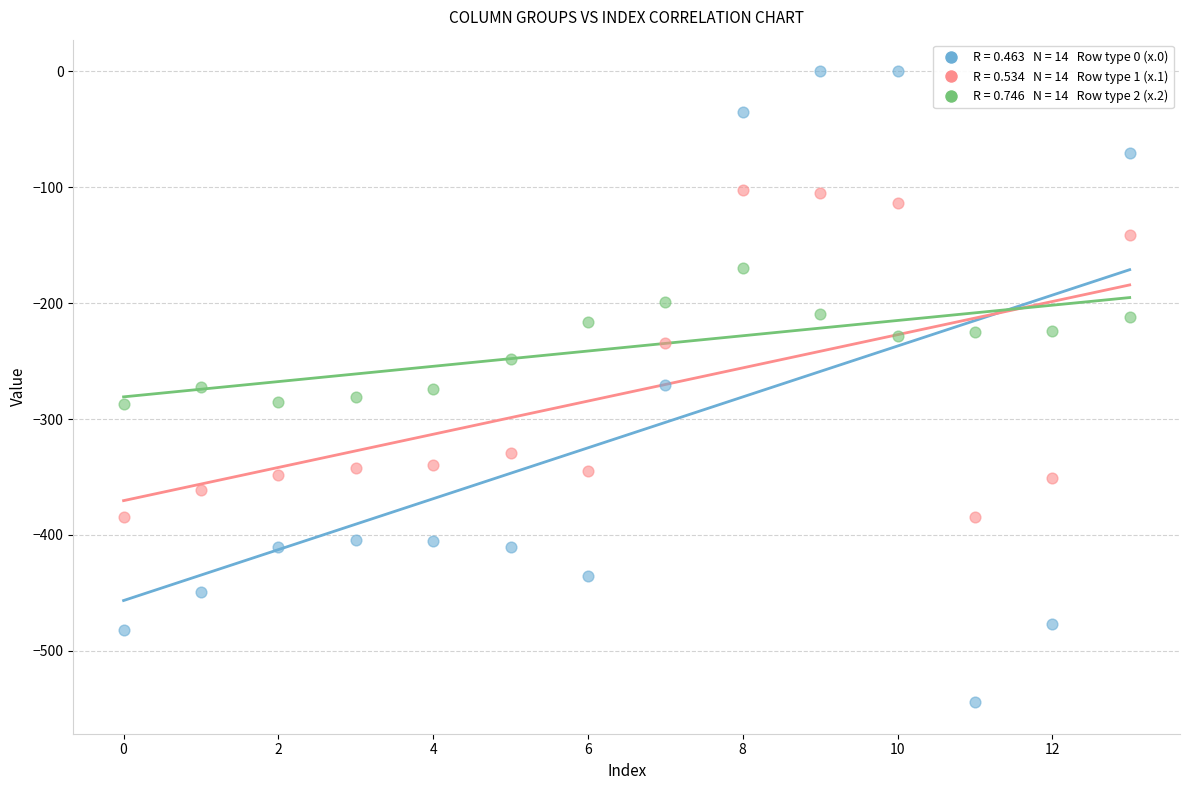

Across all data points, what is the range of Y values (max minus min)?

544.3